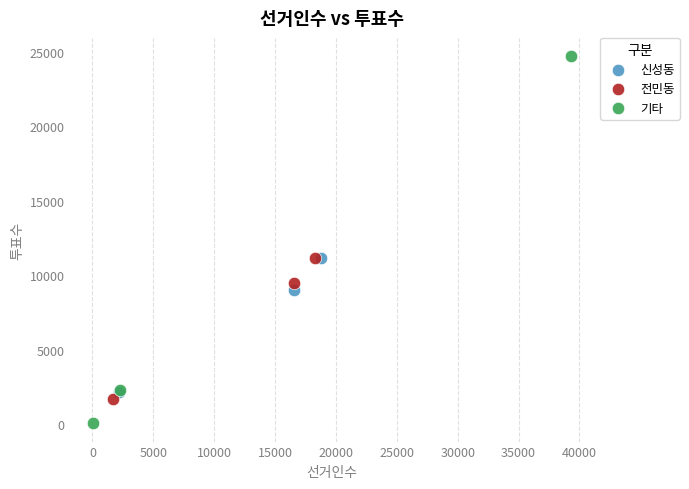

Which series has the largest Y range (max minus min)?

기타